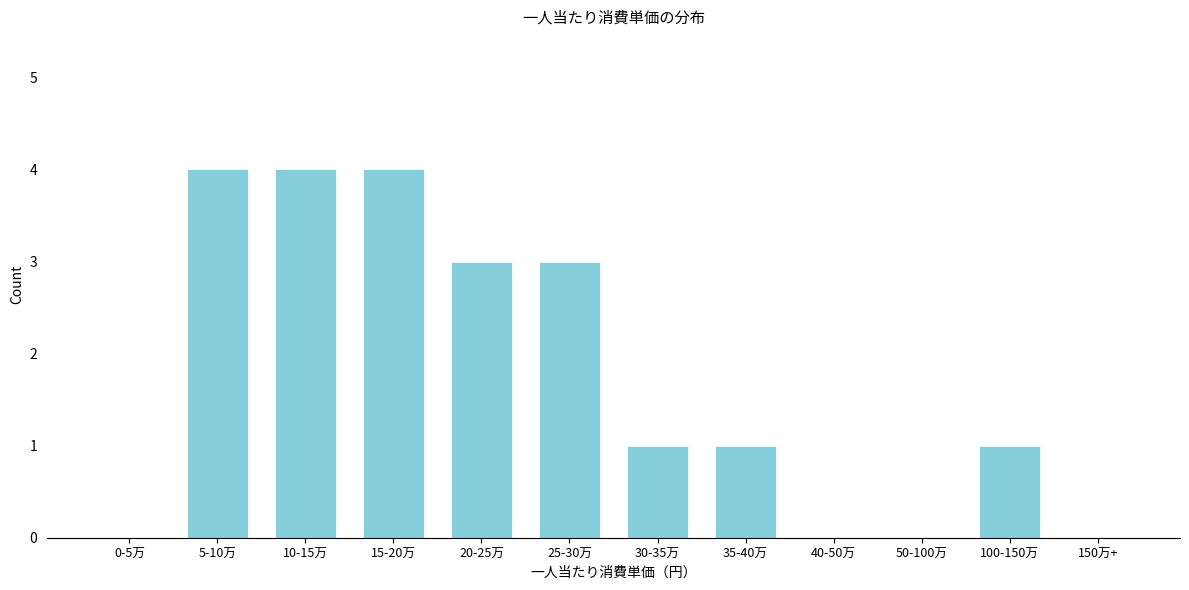

Reading left to right, extract all data points from this chart.

0-5万=0	5-10万=4	10-15万=4	15-20万=4	20-25万=3	25-30万=3	30-35万=1	35-40万=1	40-50万=0	50-100万=0	100-150万=1	150万+=0